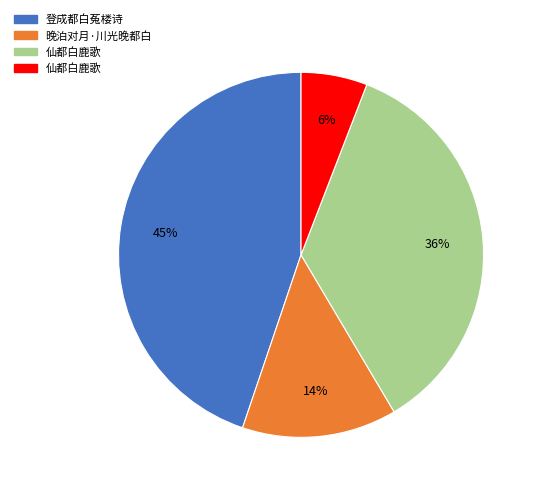

Is there a majority slice in this chart?

No